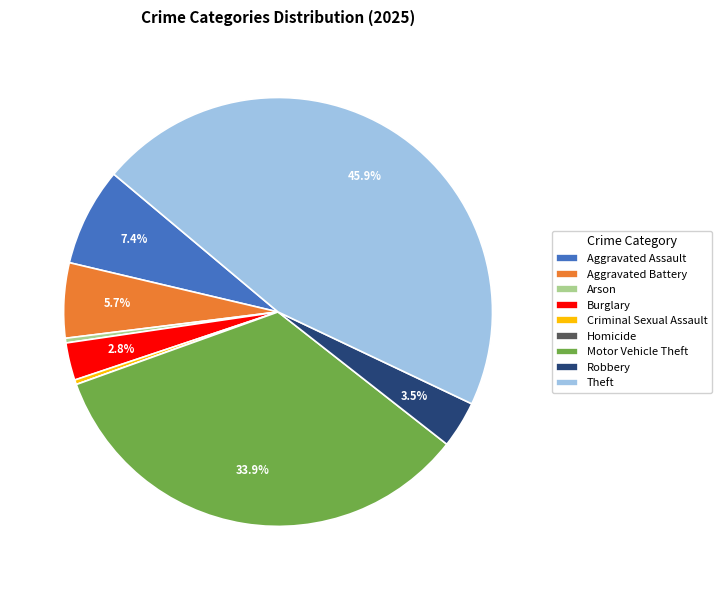

What is the ratio of the value at Aggravated Assault to the value at Aggravated Battery?

1.3